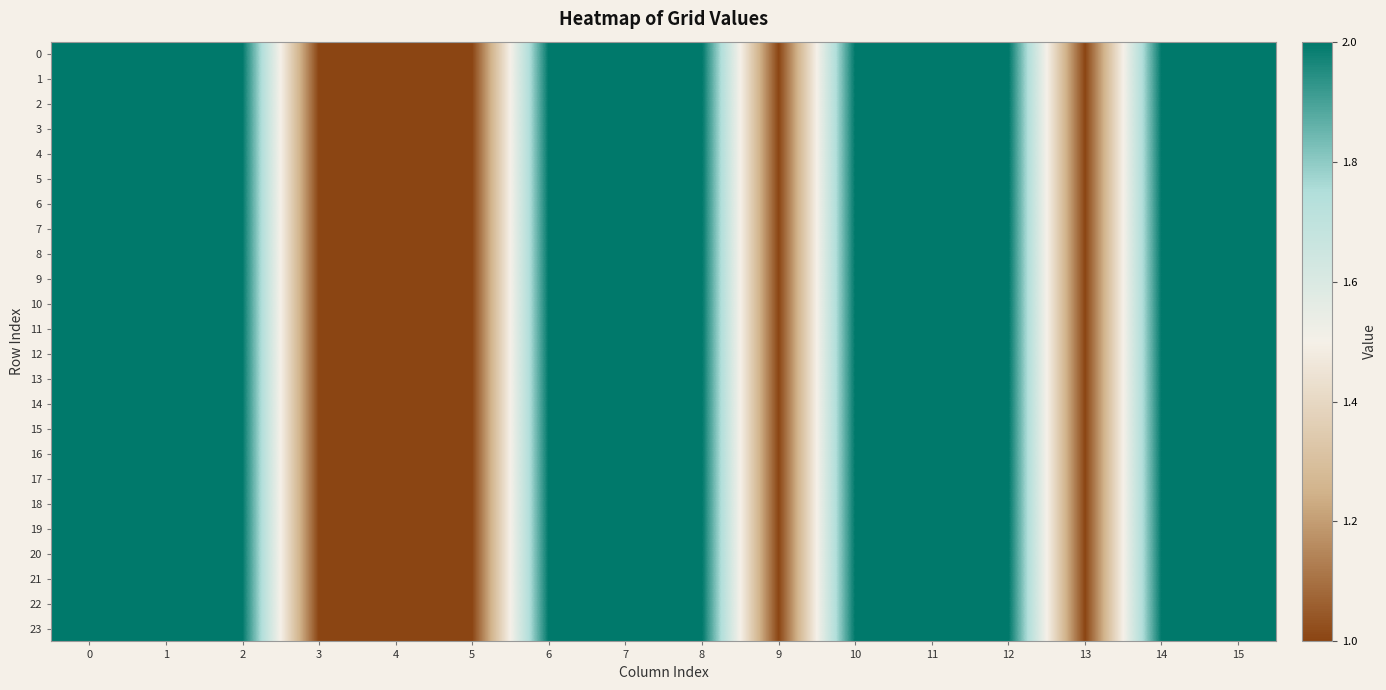

Between 6 and 1, which is larger?

6